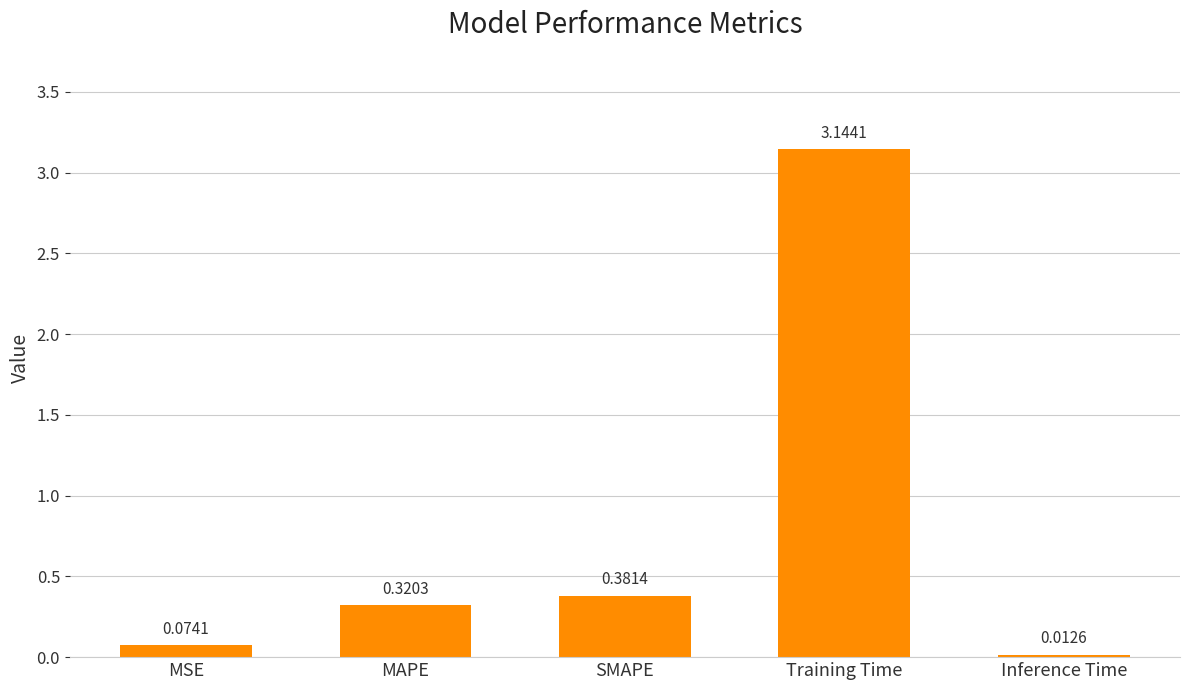

What is the label of the 1st bar from the left?

MSE